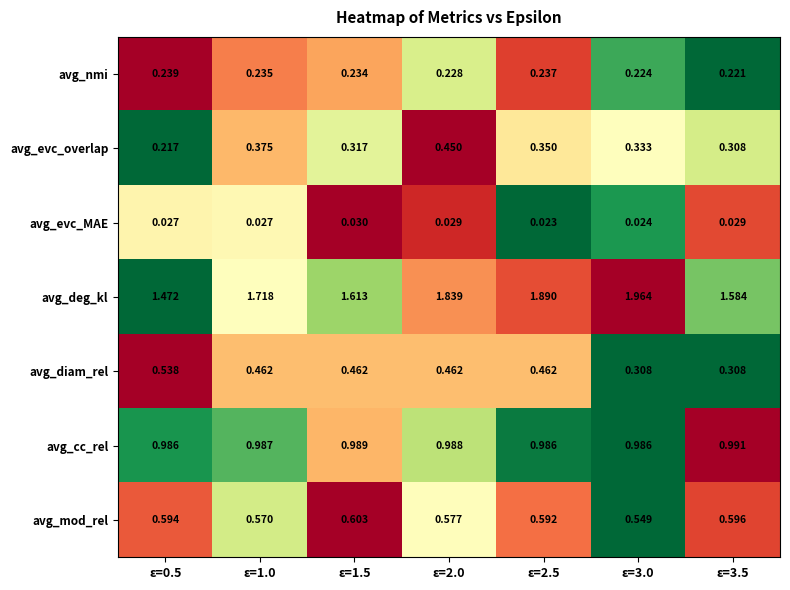

List the series in order of their peak value, lowest first.

avg_evc_MAE, avg_nmi, avg_evc_overlap, avg_diam_rel, avg_mod_rel, avg_cc_rel, avg_deg_kl